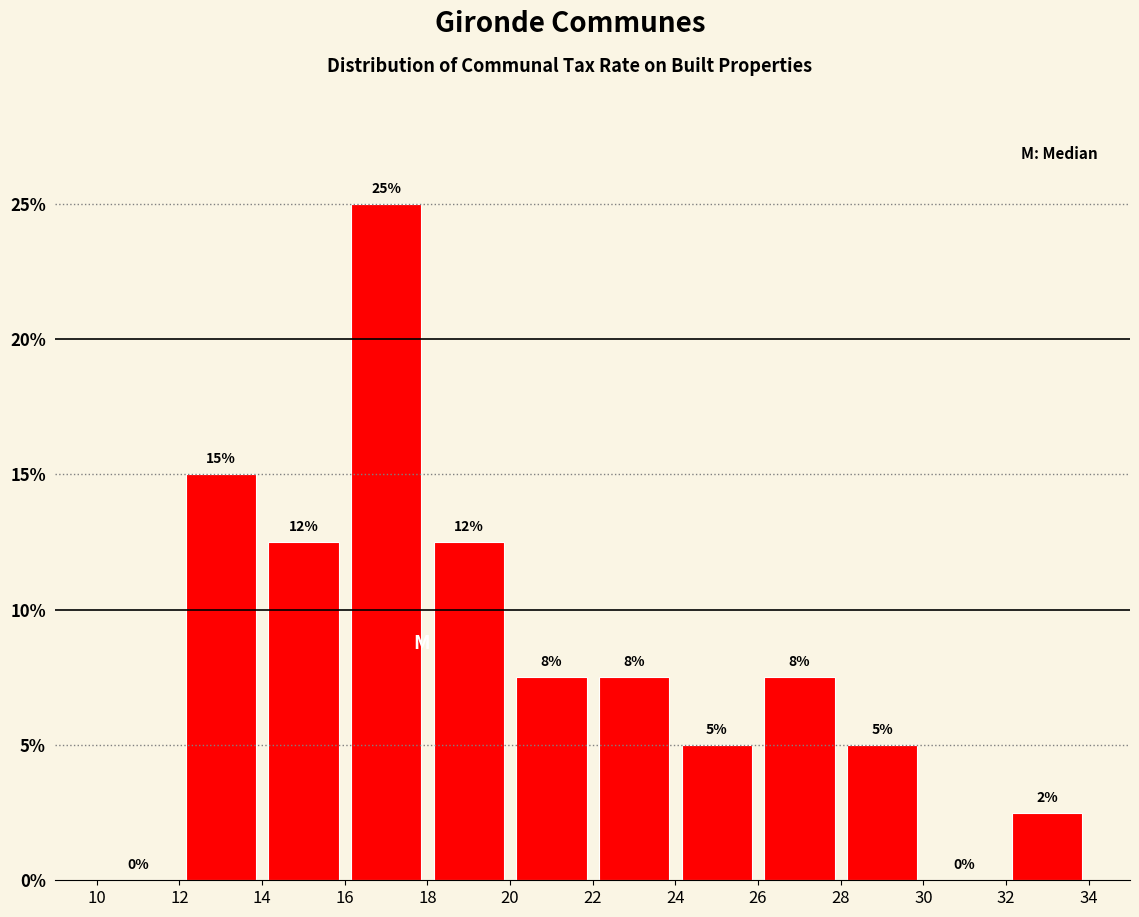

Which range on the x-axis has the tallest bar?

16 to 18